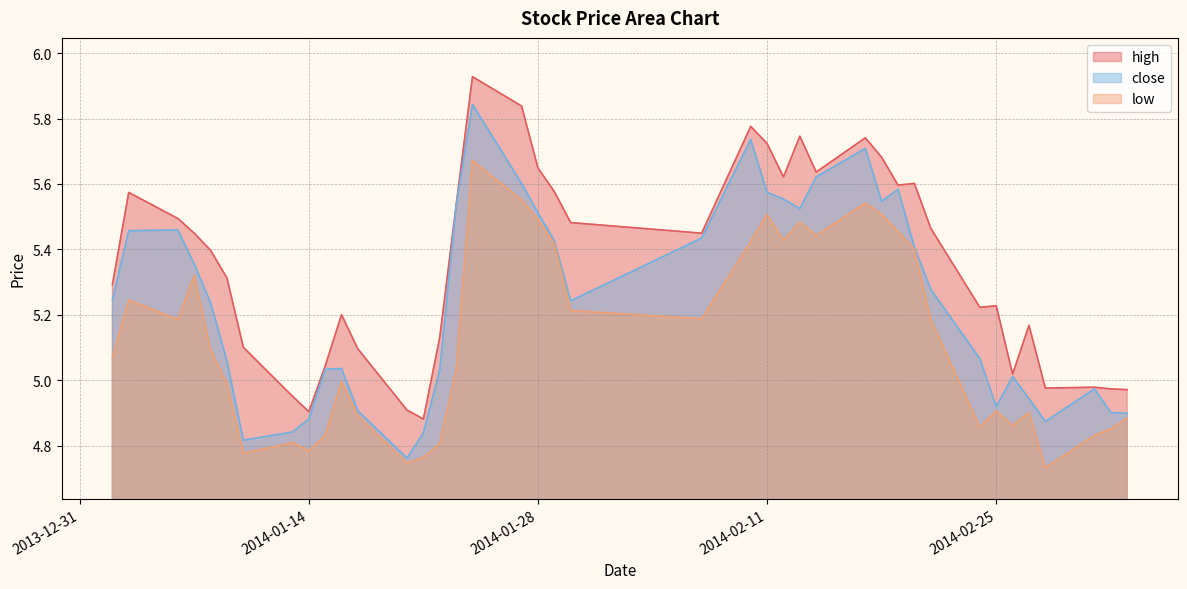

Reading left to right, what are all the values shown in this chart?

close: 5.2	5.5	5.5	5.4	5.2	5.1	4.8	4.8	4.9	5.0	5.0	4.9	4.8	4.8	5.0	5.5	5.8	5.6	5.5	5.4	5.2	5.4	5.7	5.6	5.6	5.5	5.6	5.7	5.5	5.6	5.4	5.3	5.1	4.9	5.0	4.9	4.9	5.0	4.9	4.9
high: 5.3	5.6	5.5	5.4	5.4	5.3	5.1	5.0	4.9	5.0	5.2	5.1	4.9	4.9	5.1	5.5	5.9	5.8	5.6	5.6	5.5	5.4	5.8	5.7	5.6	5.7	5.6	5.7	5.7	5.6	5.6	5.5	5.2	5.2	5.0	5.2	5.0	5.0	5.0	5.0
low: 5.1	5.2	5.2	5.3	5.1	5.0	4.8	4.8	4.8	4.8	5.0	4.9	4.7	4.8	4.8	5.0	5.7	5.6	5.5	5.4	5.2	5.2	5.4	5.5	5.4	5.5	5.4	5.5	5.5	5.5	5.4	5.2	4.9	4.9	4.9	4.9	4.7	4.8	4.9	4.9